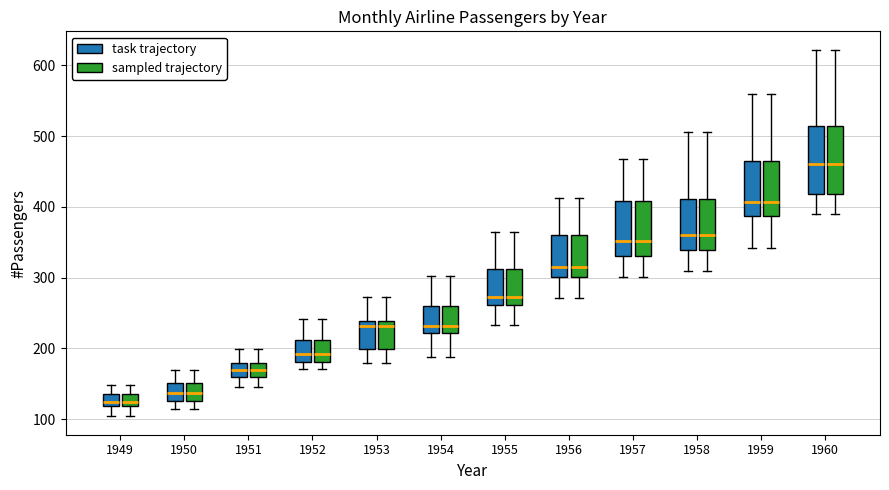

Reading left to right, transcribe this box plot: for each box, give where its median line is, the range the box spans, and where its two whiskers end, as read against the y-axis. The values are not printed on the chart, so give them approximately, as read against the axis.

1949 (task trajectory): median 130, box 120 to 140, whiskers 100 to 150
1949 (sampled trajectory): median 130, box 120 to 140, whiskers 100 to 150
1950 (task trajectory): median 140, box 130 to 150, whiskers 110 to 170
1950 (sampled trajectory): median 140, box 130 to 150, whiskers 110 to 170
1951 (task trajectory): median 170, box 160 to 180, whiskers 150 to 200
1951 (sampled trajectory): median 170, box 160 to 180, whiskers 150 to 200
1952 (task trajectory): median 190, box 180 to 210, whiskers 170 to 240
1952 (sampled trajectory): median 190, box 180 to 210, whiskers 170 to 240
1953 (task trajectory): median 230, box 200 to 240, whiskers 180 to 270
1953 (sampled trajectory): median 230, box 200 to 240, whiskers 180 to 270
1954 (task trajectory): median 230, box 220 to 260, whiskers 190 to 300
1954 (sampled trajectory): median 230, box 220 to 260, whiskers 190 to 300
1955 (task trajectory): median 270, box 260 to 310, whiskers 230 to 360
1955 (sampled trajectory): median 270, box 260 to 310, whiskers 230 to 360
1956 (task trajectory): median 320, box 300 to 360, whiskers 270 to 410
1956 (sampled trajectory): median 320, box 300 to 360, whiskers 270 to 410
1957 (task trajectory): median 350, box 330 to 410, whiskers 300 to 470
1957 (sampled trajectory): median 350, box 330 to 410, whiskers 300 to 470
1958 (task trajectory): median 360, box 340 to 410, whiskers 310 to 510
1958 (sampled trajectory): median 360, box 340 to 410, whiskers 310 to 510
1959 (task trajectory): median 410, box 390 to 470, whiskers 340 to 560
1959 (sampled trajectory): median 410, box 390 to 470, whiskers 340 to 560
1960 (task trajectory): median 460, box 420 to 510, whiskers 390 to 620
1960 (sampled trajectory): median 460, box 420 to 510, whiskers 390 to 620